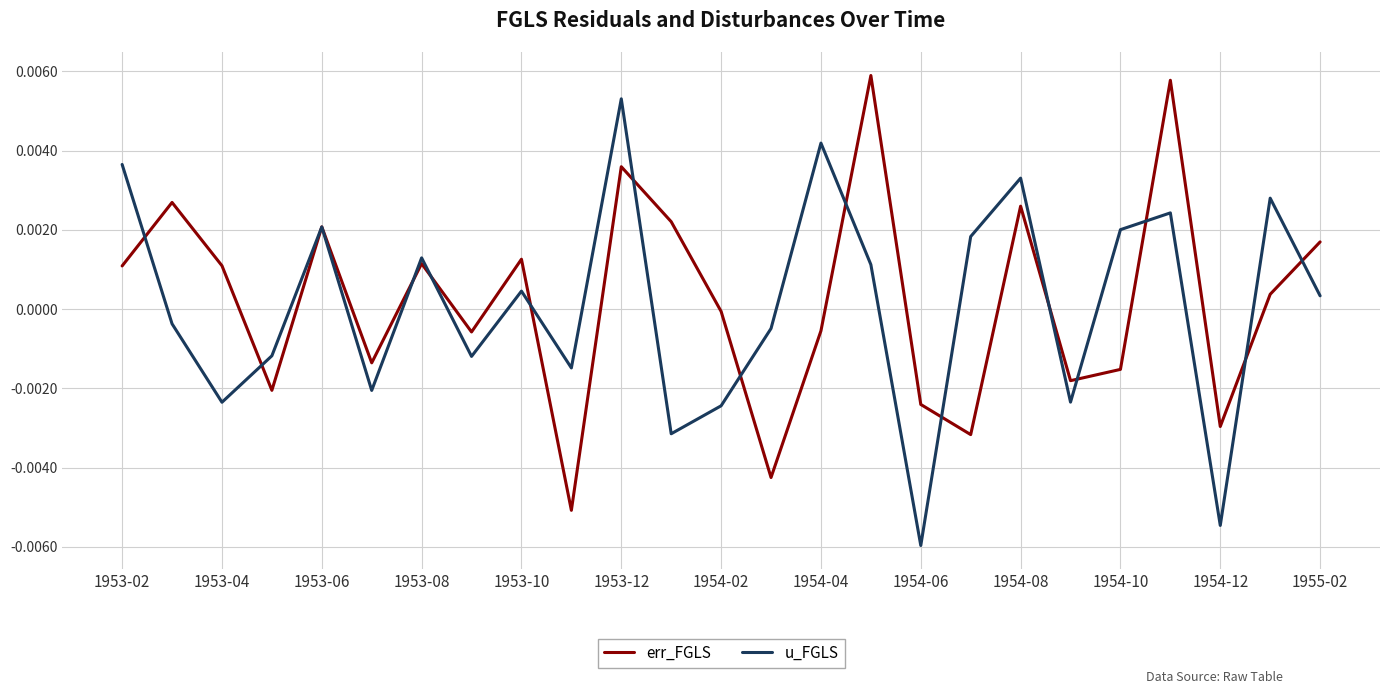

List the series in order of their peak value, lowest first.

u_FGLS, err_FGLS